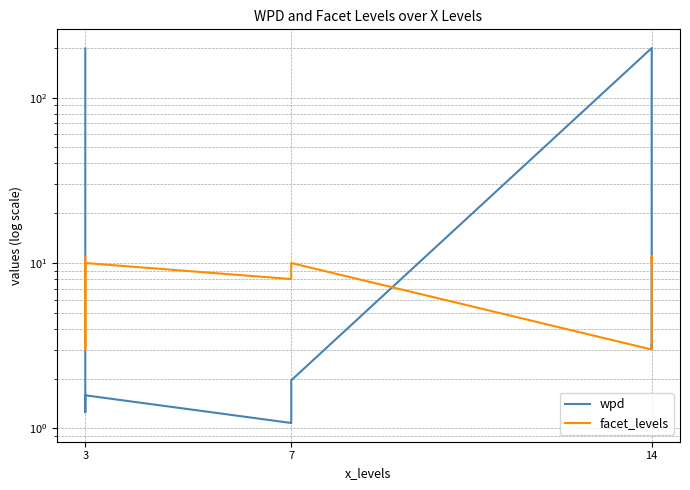

True or false: facet_levels has more than 0 interior local peaks.

True